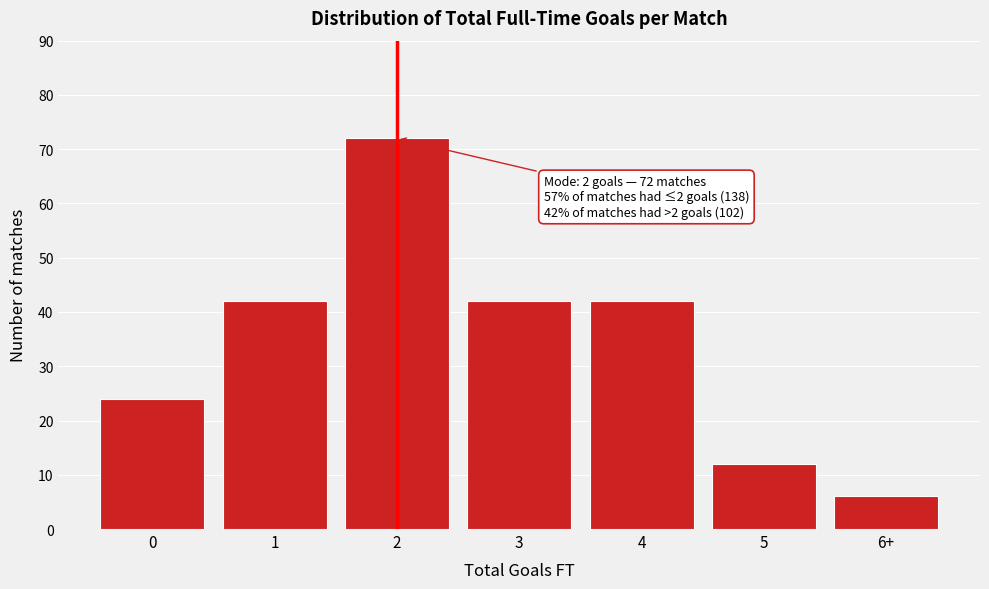

Reading left to right, extract all data points from this chart.

24	42	72	42	42	12	6